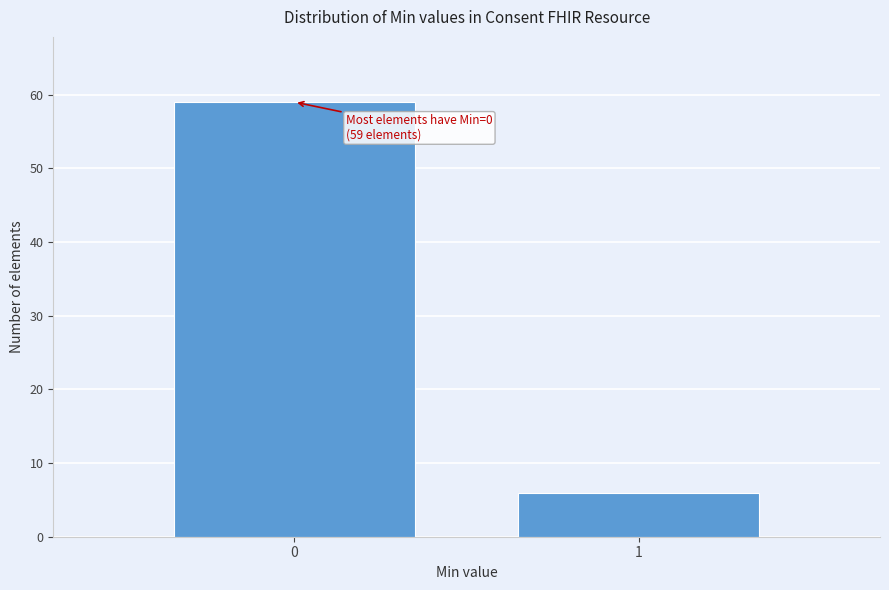

Reading right to left, extract all data points from this chart.

1=6	0=59